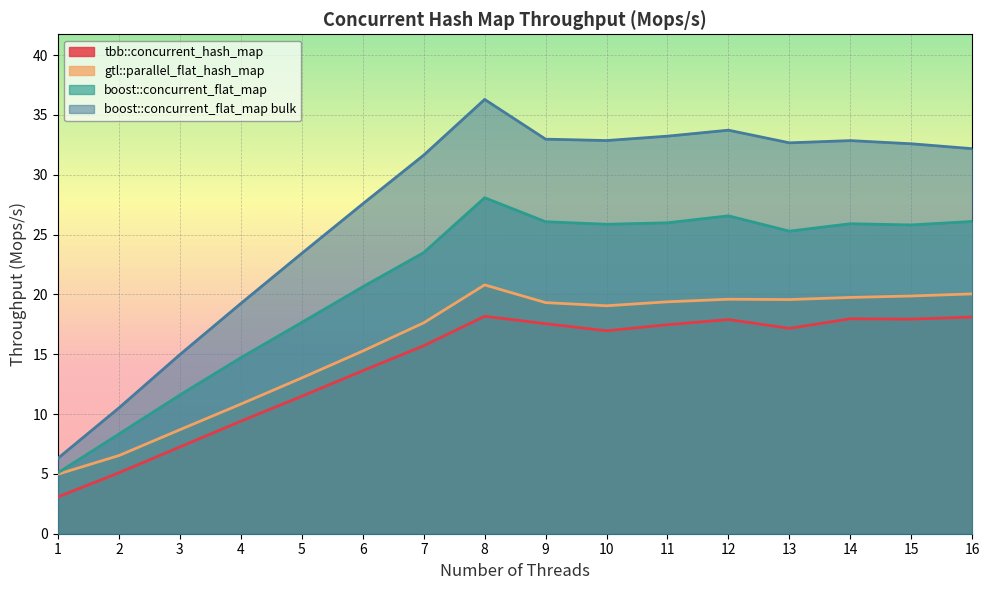

List the series in order of their peak value, highest first.

boost::concurrent_flat_map bulk, boost::concurrent_flat_map, gtl::parallel_flat_hash_map, tbb::concurrent_hash_map